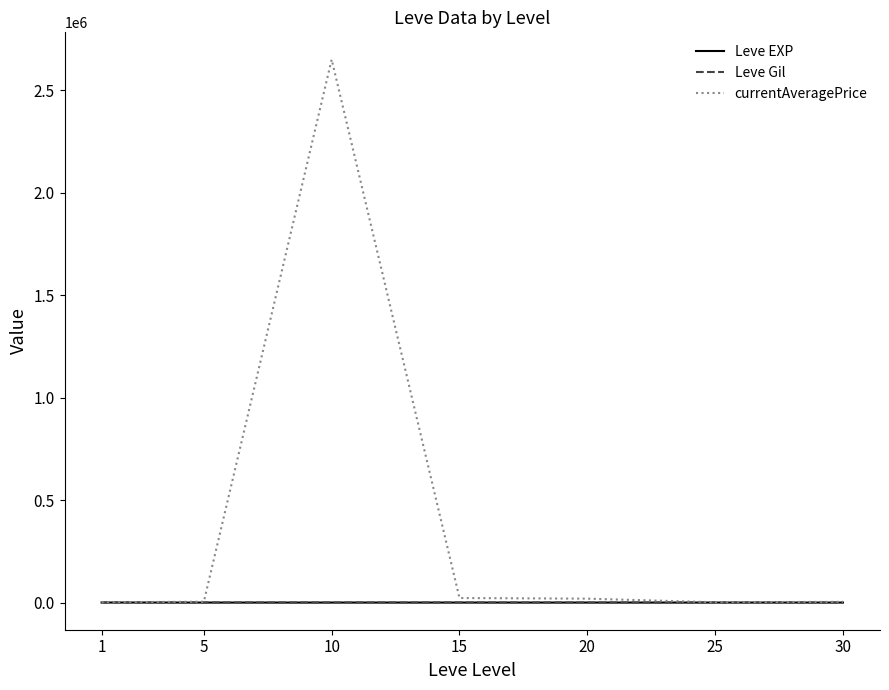

Which series has the largest range (max minus min)?

currentAveragePrice